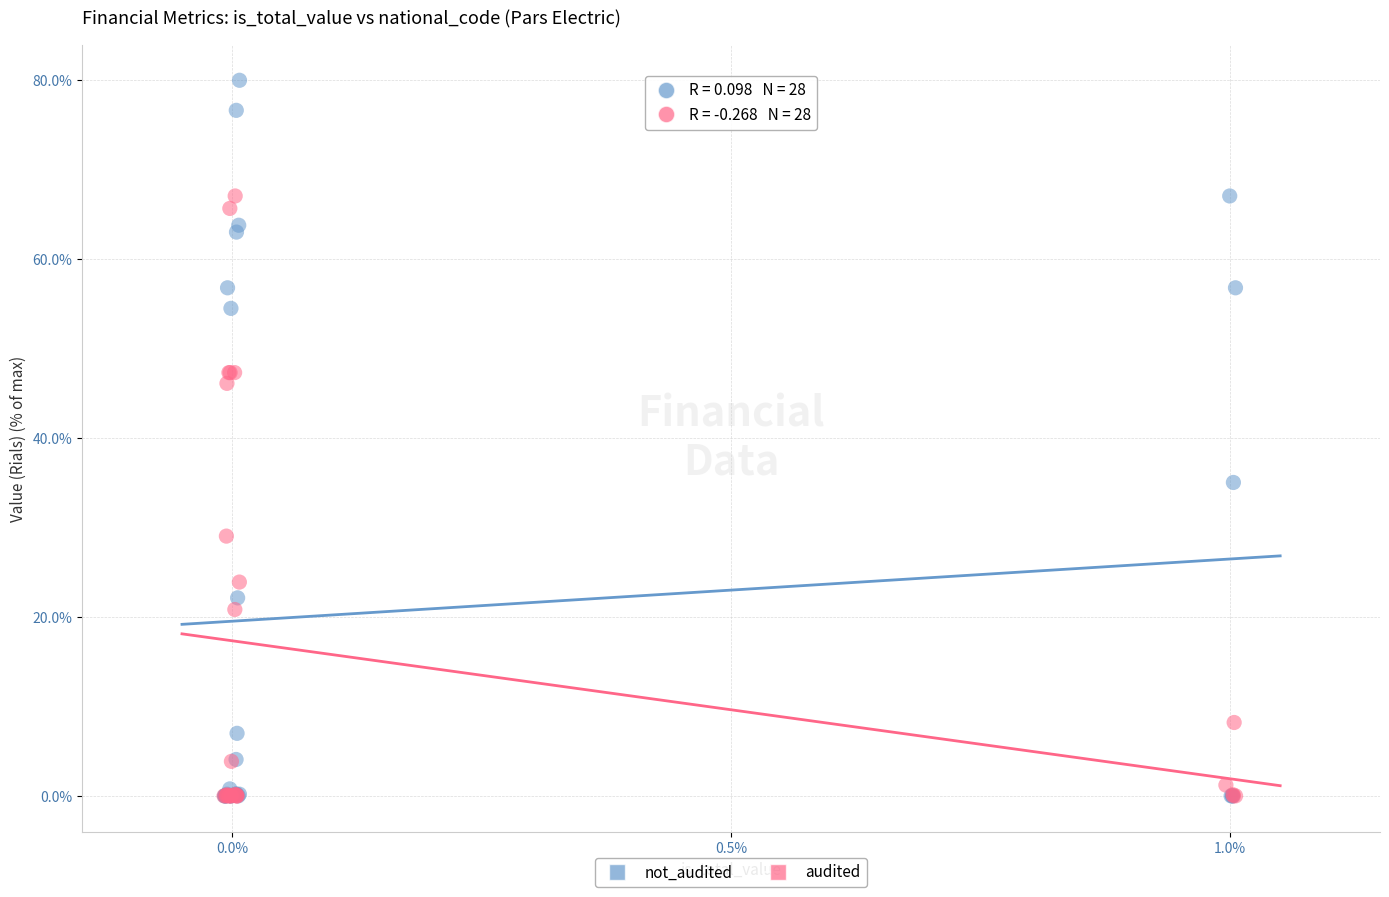

Which series has the widest spread of Y values?

not_audited